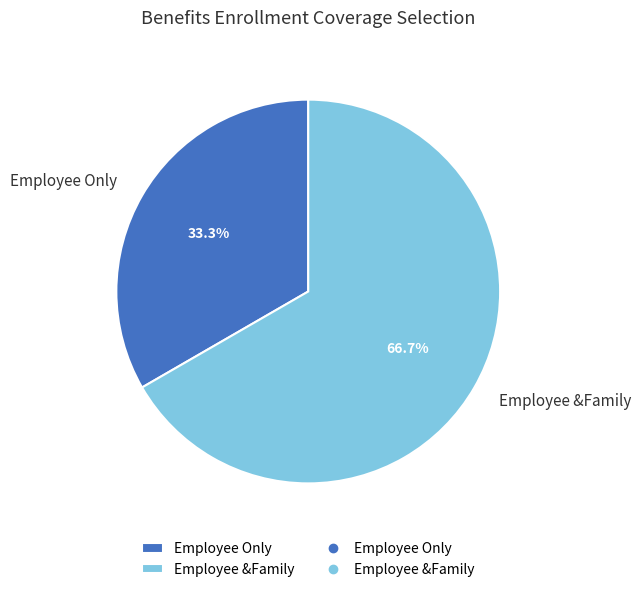

True or false: Employee Only accounts for 33% of the total.

True